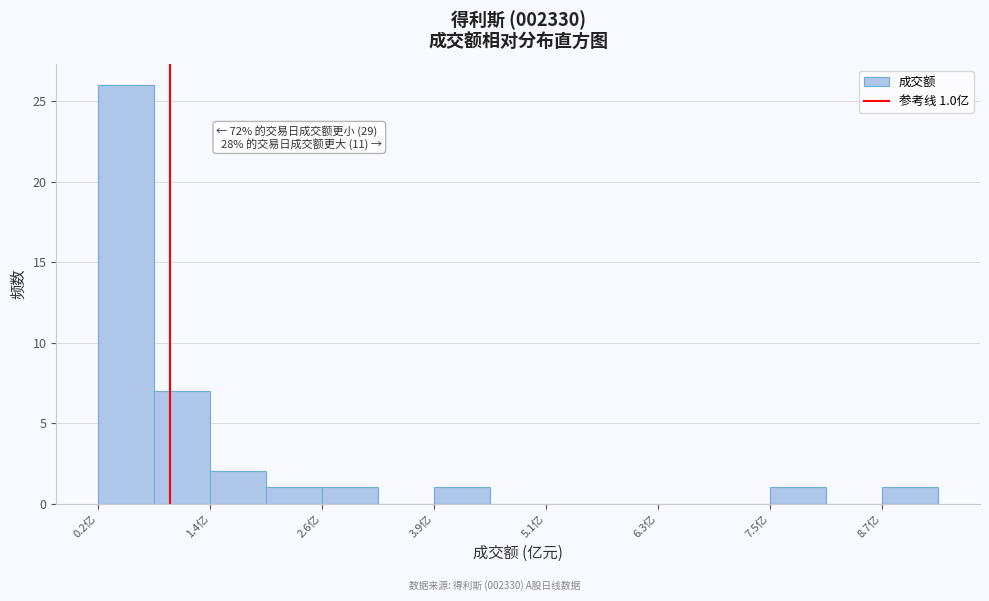

Read against the x-axis, roughly where is the centre of the tallest bar?

0.6